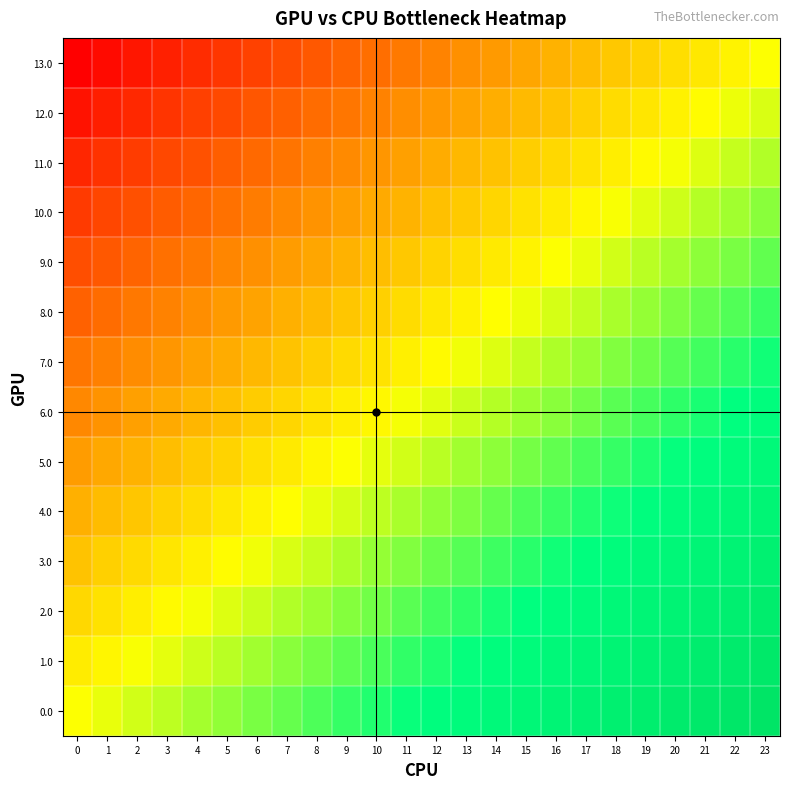

At which category is the sum across all series the highest?

23